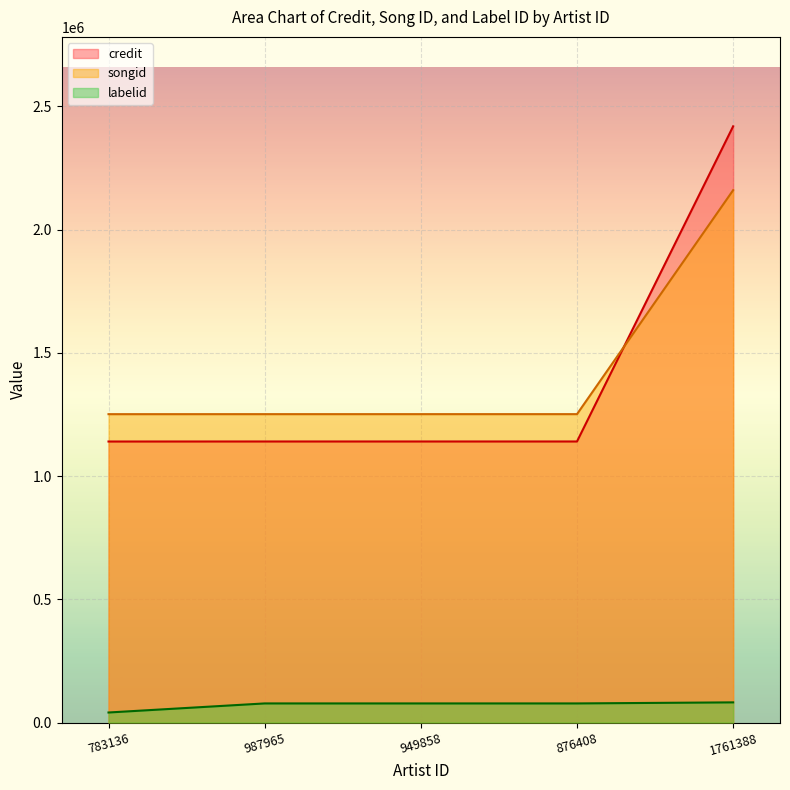

How many lines are shown in the chart?

3